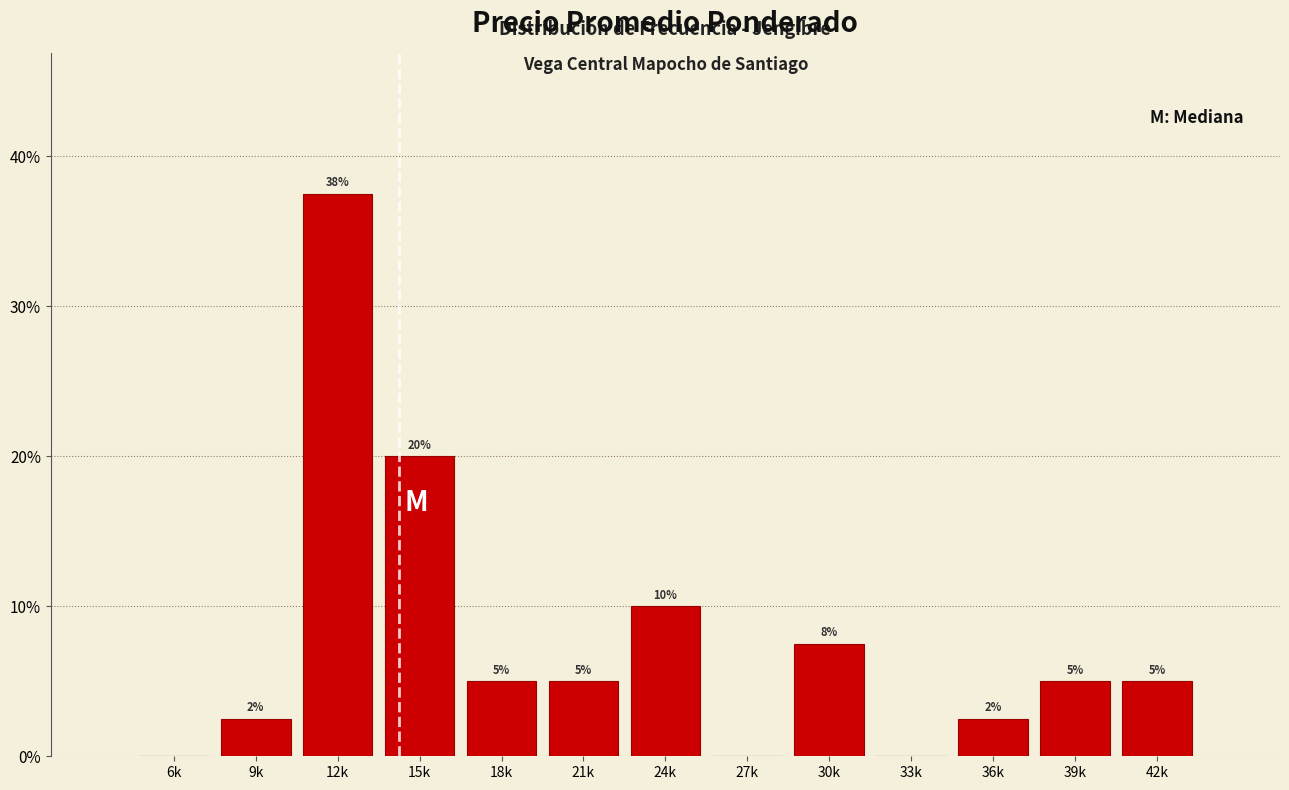

What is the greatest value displayed?

37.5